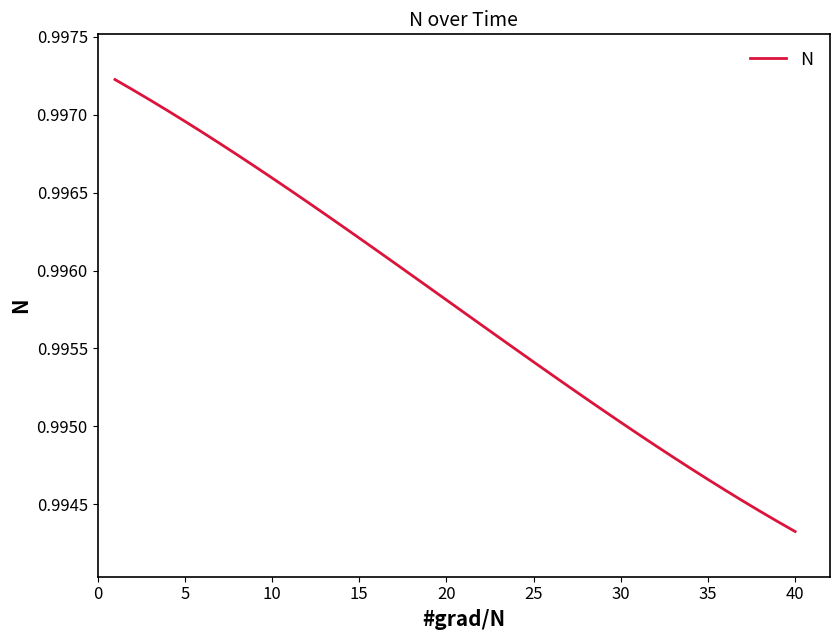

Which category has the lowest value across all series?

40